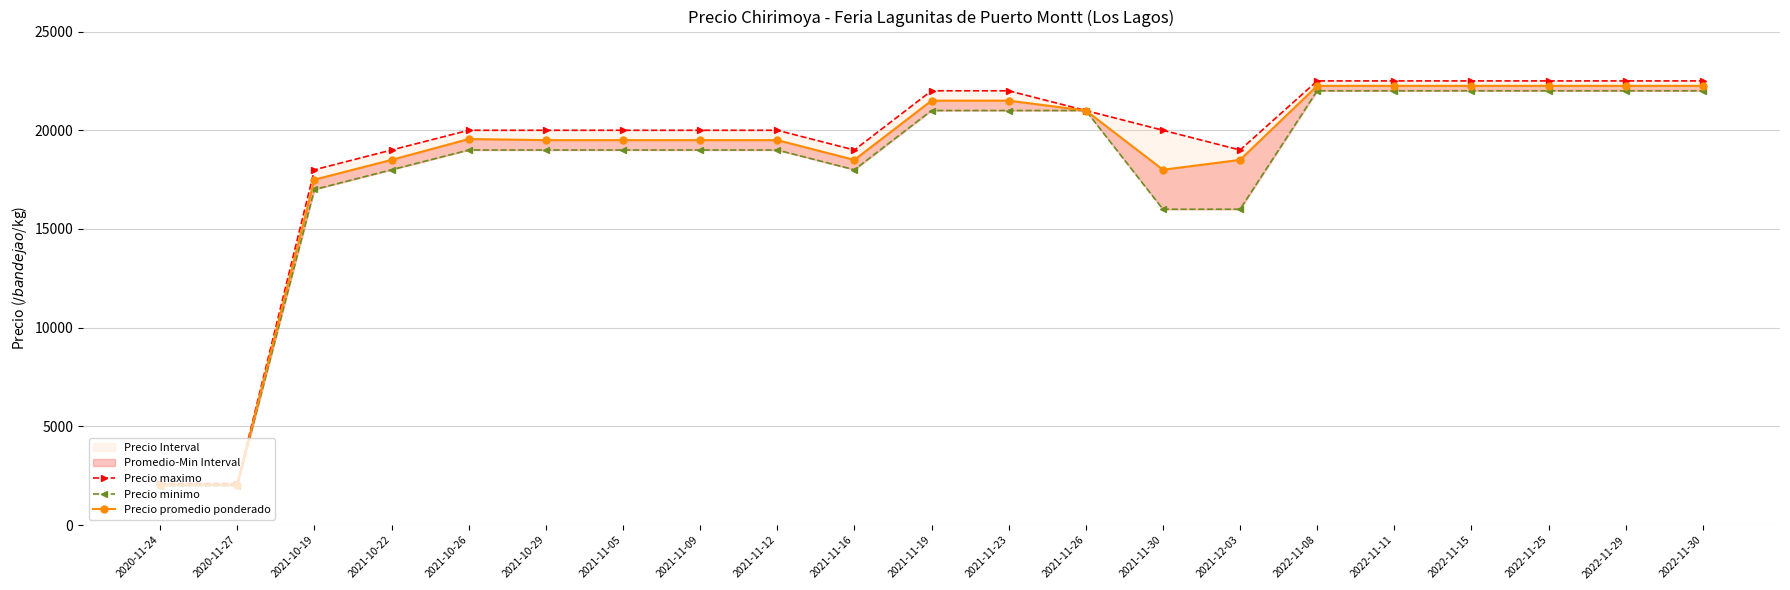

Which has a higher value, 2021-11-09 or 2021-11-19?

2021-11-19